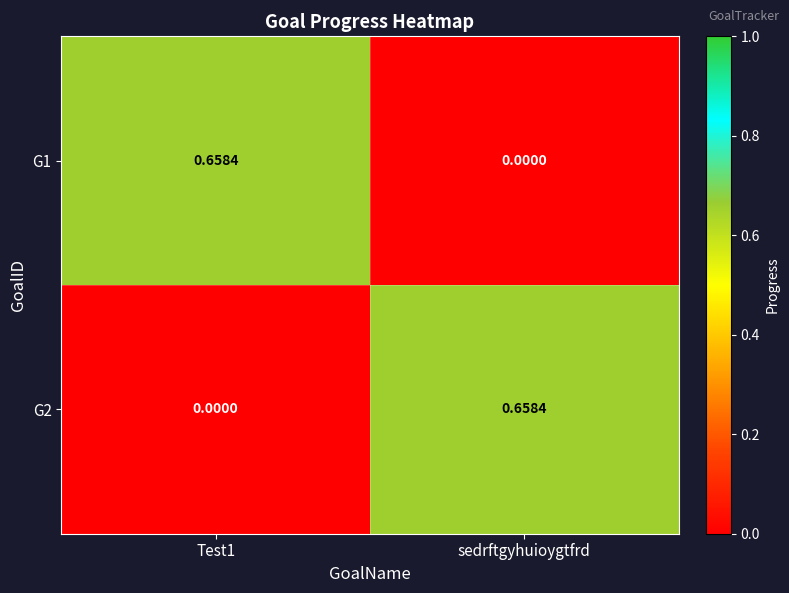

Is the value of G2 at sedrftgyhuioygtfrd greater than the value of G1 at sedrftgyhuioygtfrd?

Yes